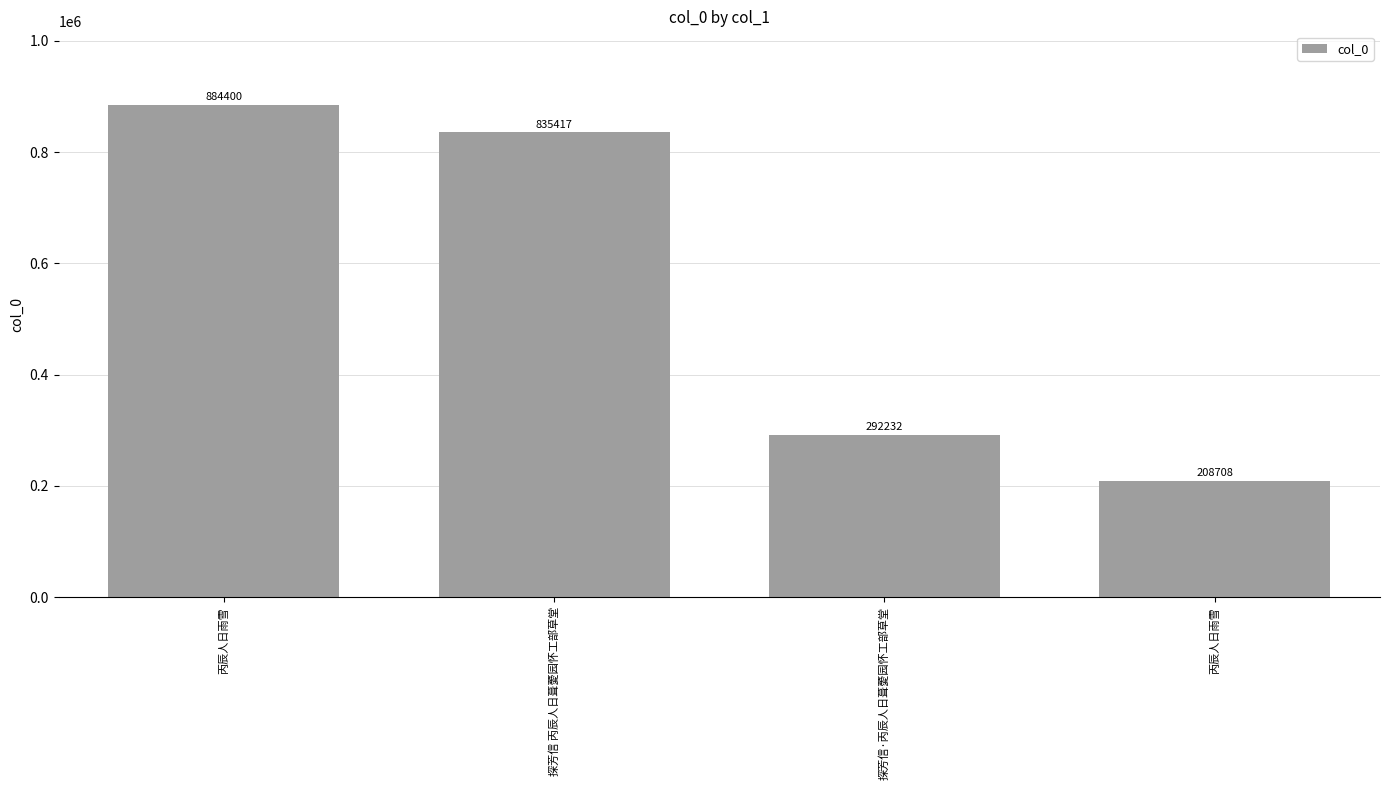

What is the average value?

555189